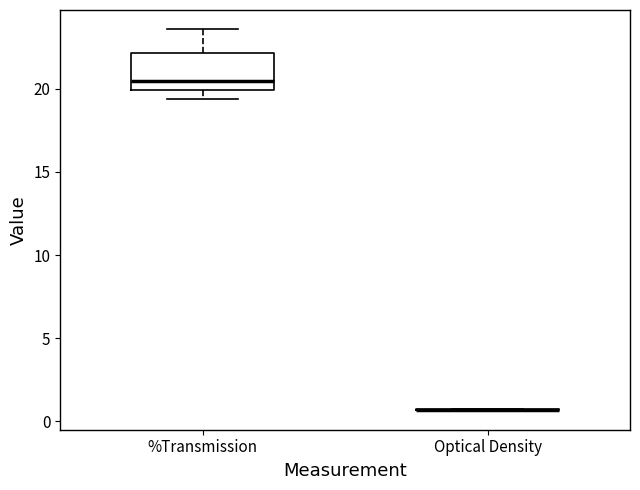

Comparing the boxes themselves (not the whiskers), which one is the tallest?

%Transmission